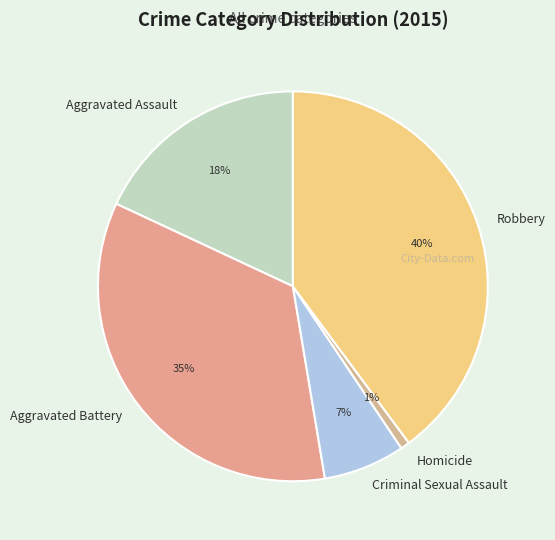

How many segments does this pie chart have?

5